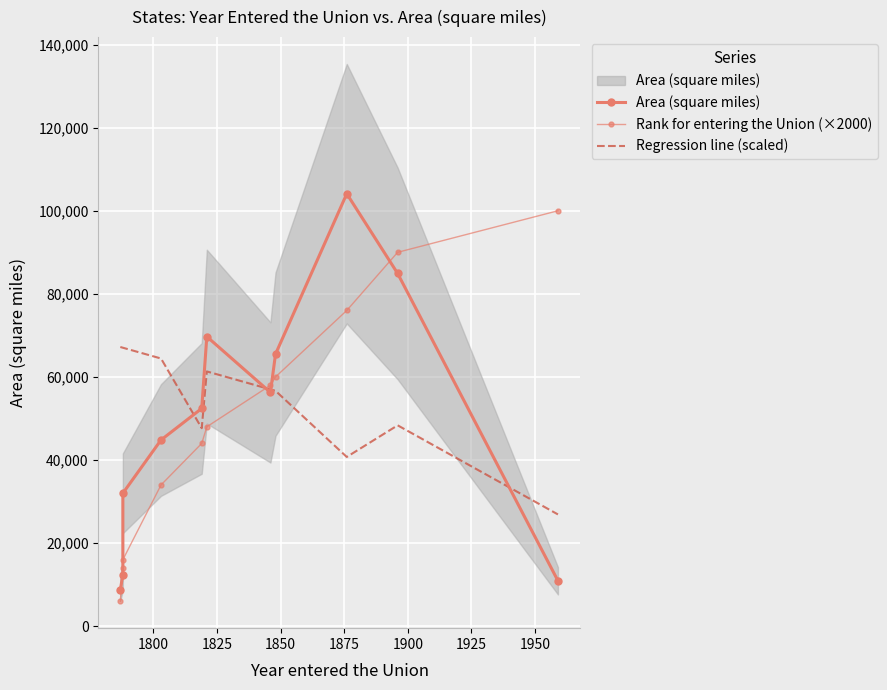

How many categories are shown in the chart?

11